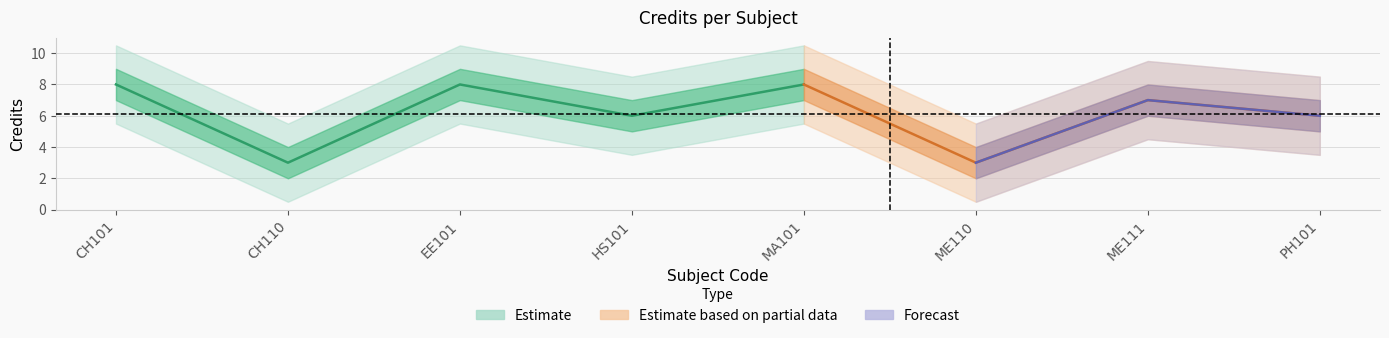

List the labels in order of value, largest first.

CH101, EE101, MA101, ME111, HS101, PH101, CH110, ME110